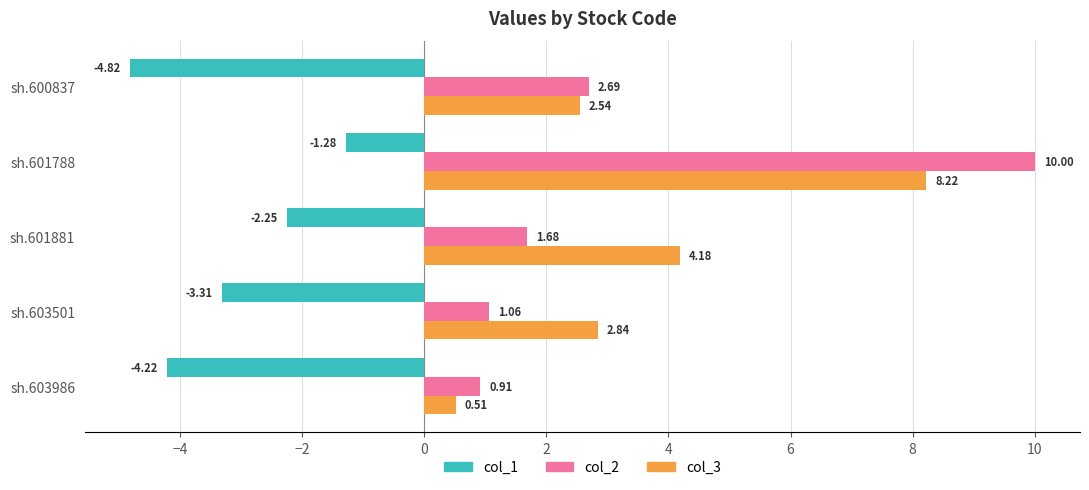

Which series changed the most between sh.601881 and sh.600837?

col_1